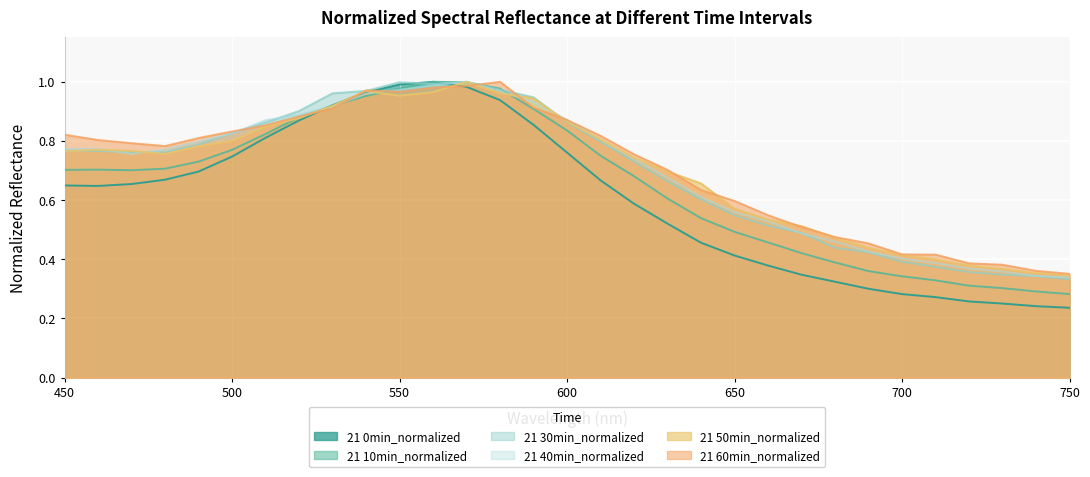

True or false: 21 30min_normalized has more than 0 interior local peaks.

True